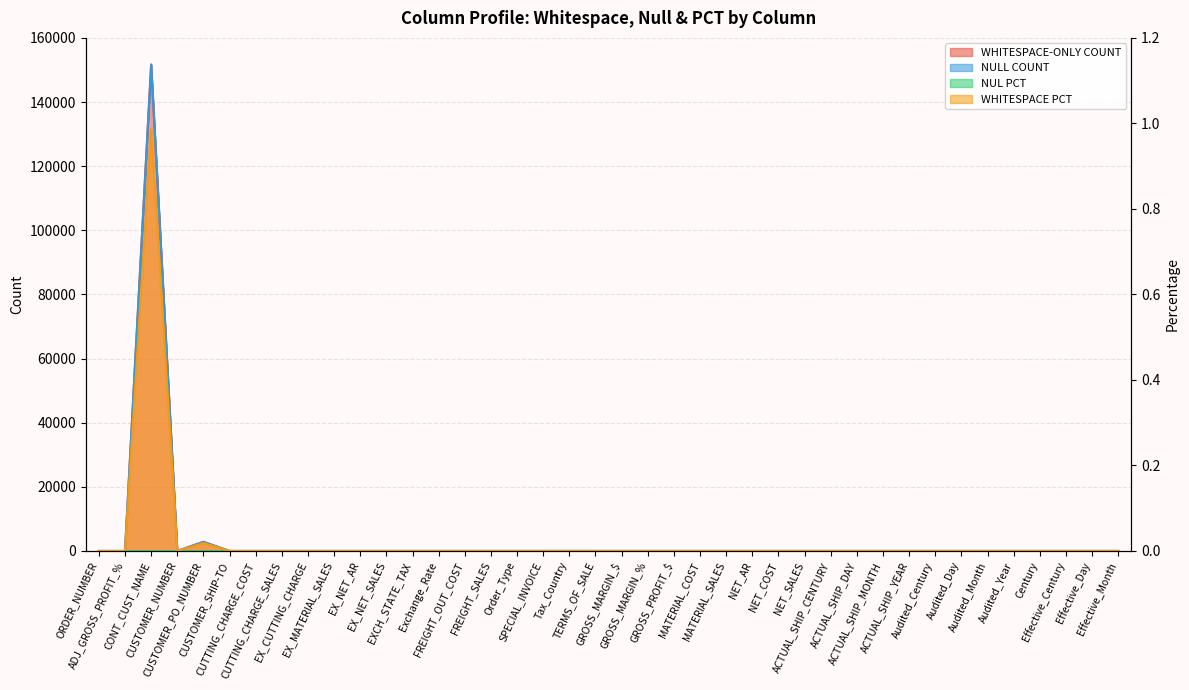

Which category has the lowest value in the WHITESPACE PCT series?

ORDER_NUMBER